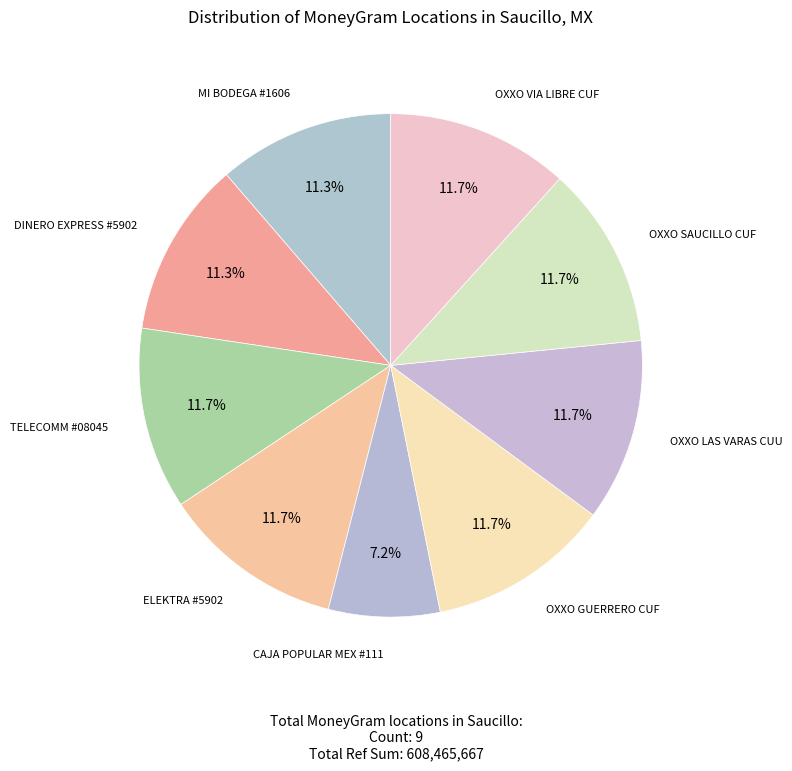

What percentage is the OXXO LAS VARAS CUU slice, to the nearest percent?

12%